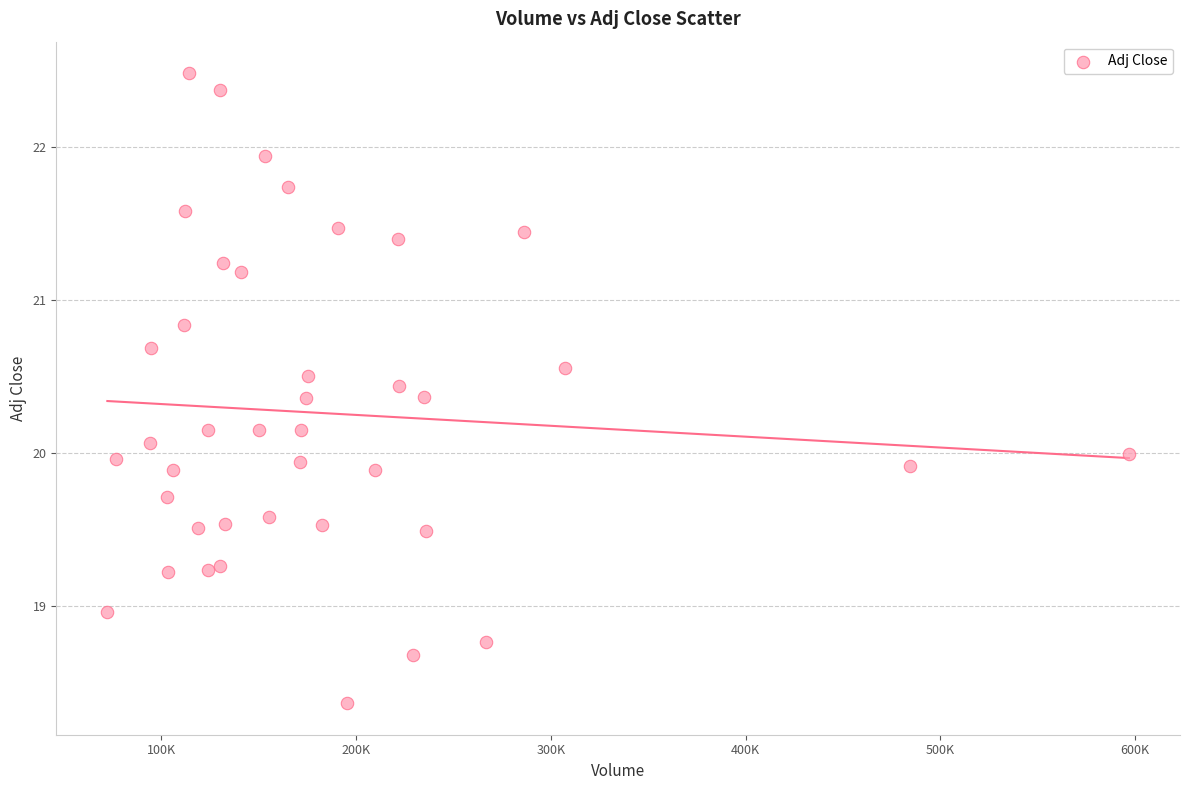

What is the range of Y values (max minus min)?

4.1